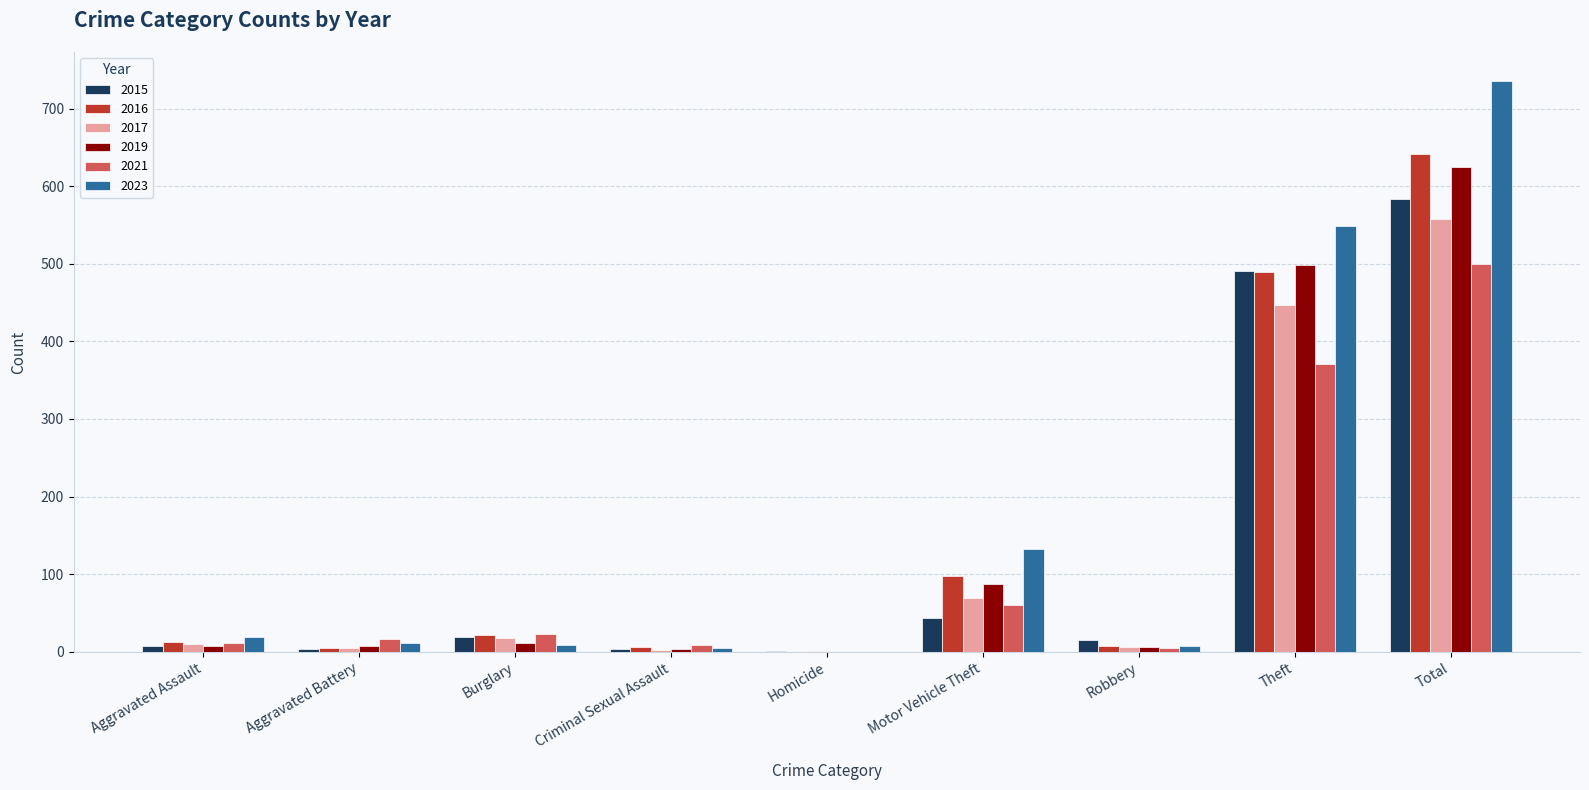

Between Motor Vehicle Theft and Theft, which series saw the biggest shift?

2015